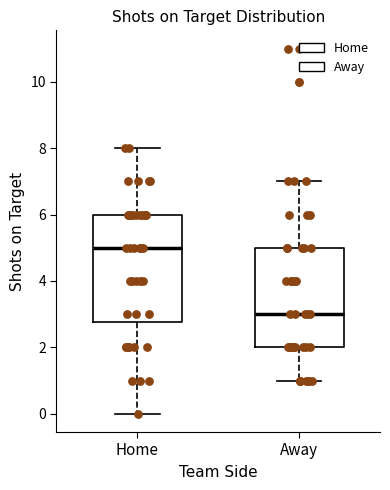

Which box's median line is the lowest?

Away